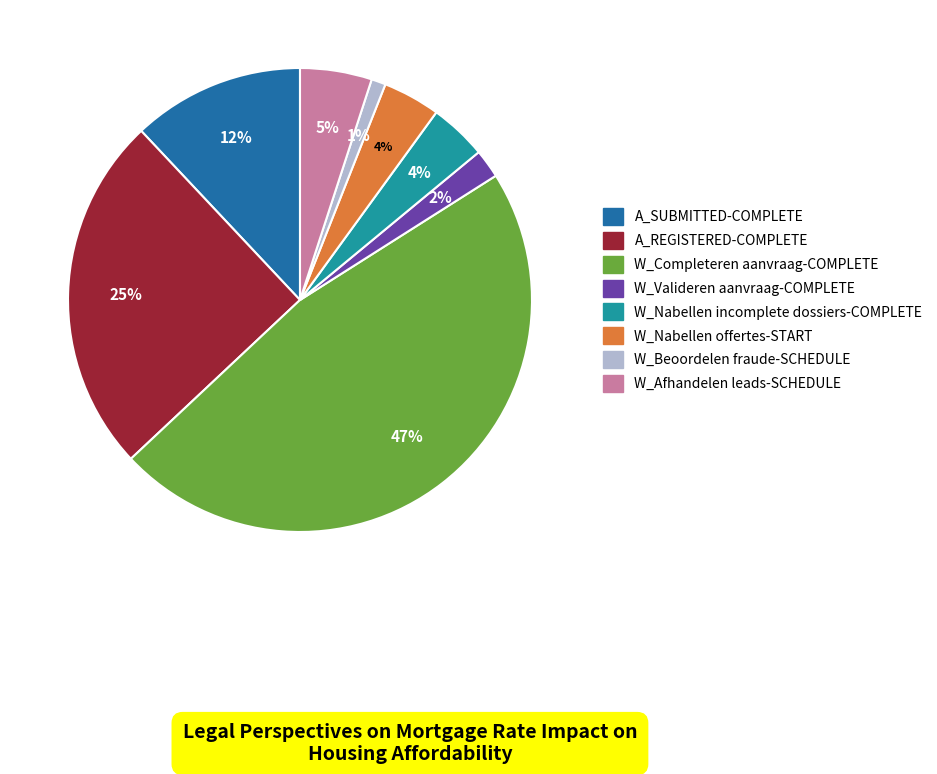

What is the largest slice in the pie chart?

W_Completeren aanvraag-COMPLETE